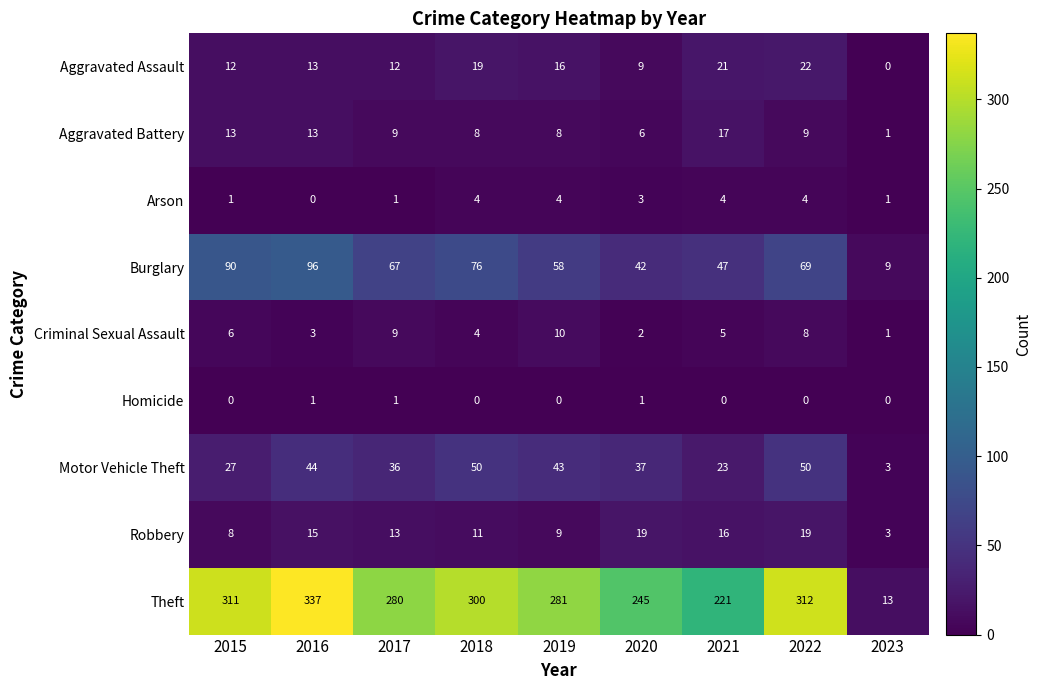

What is the difference between the second highest and minimum values in the Robbery series?

16